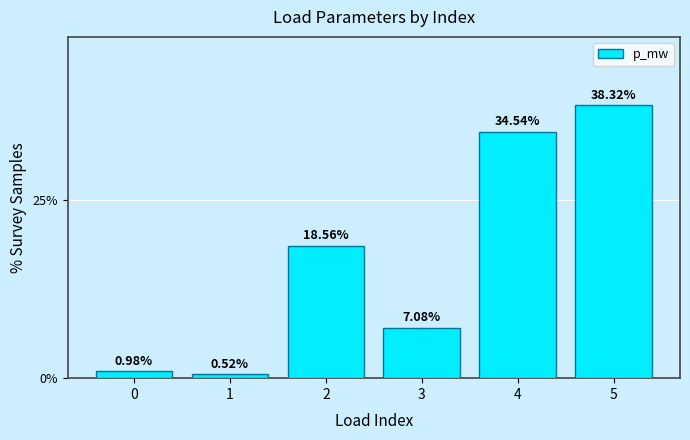

Which label corresponds to the largest value in the chart?

5